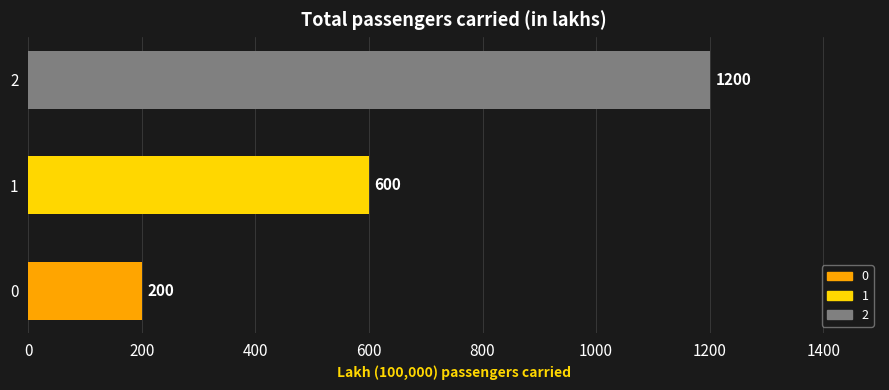

How many distinct data groups are displayed?

1